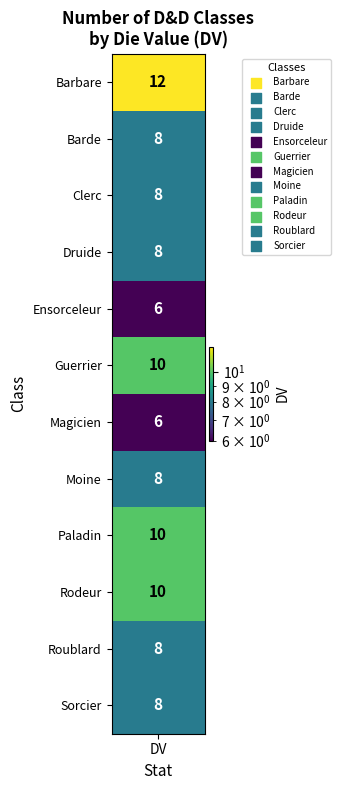

What is the ratio of the value at 5 to the value at 6?

1.7